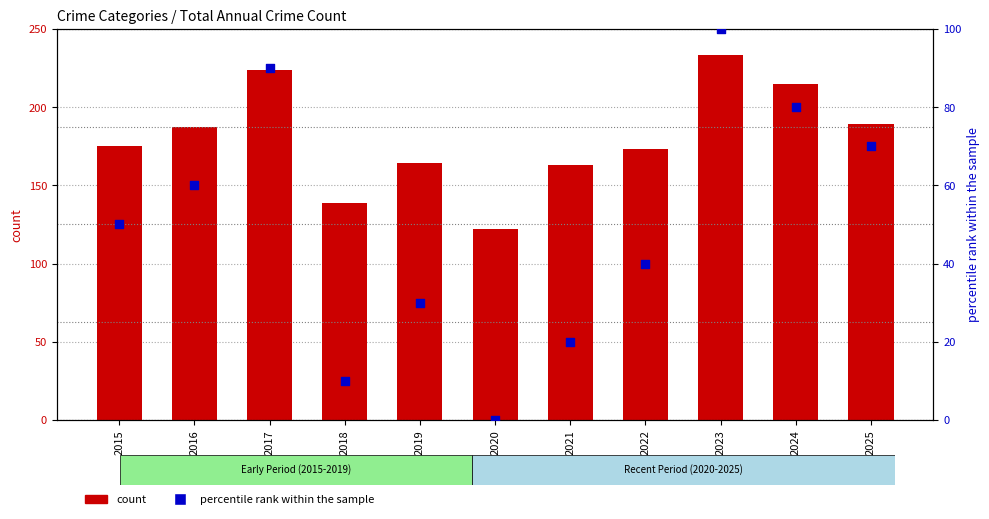

Which series has the largest total across all categories?

count